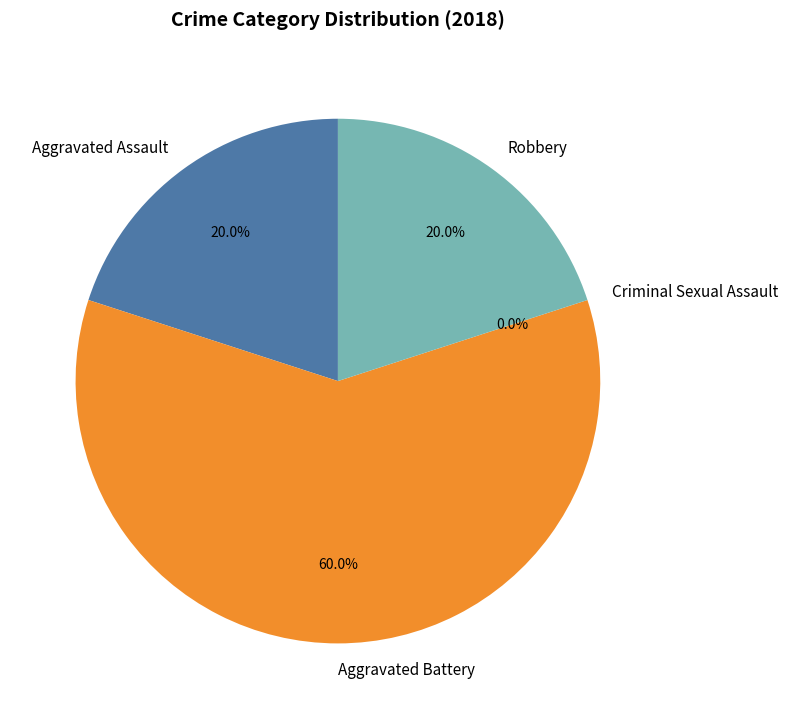

To the nearest percent, what is the difference between the Aggravated Battery and Robbery slice percentages?

40%